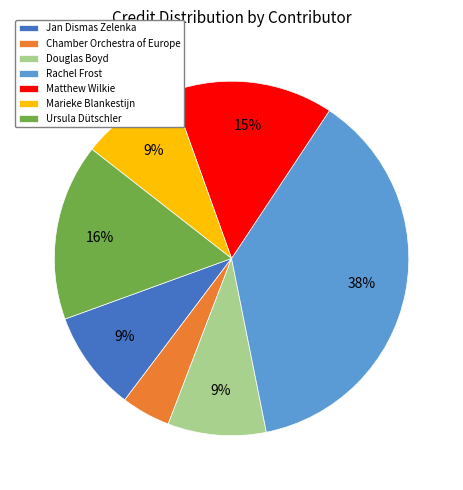

To the nearest percent, what percentage of the pie is Matthew Wilkie?

15%